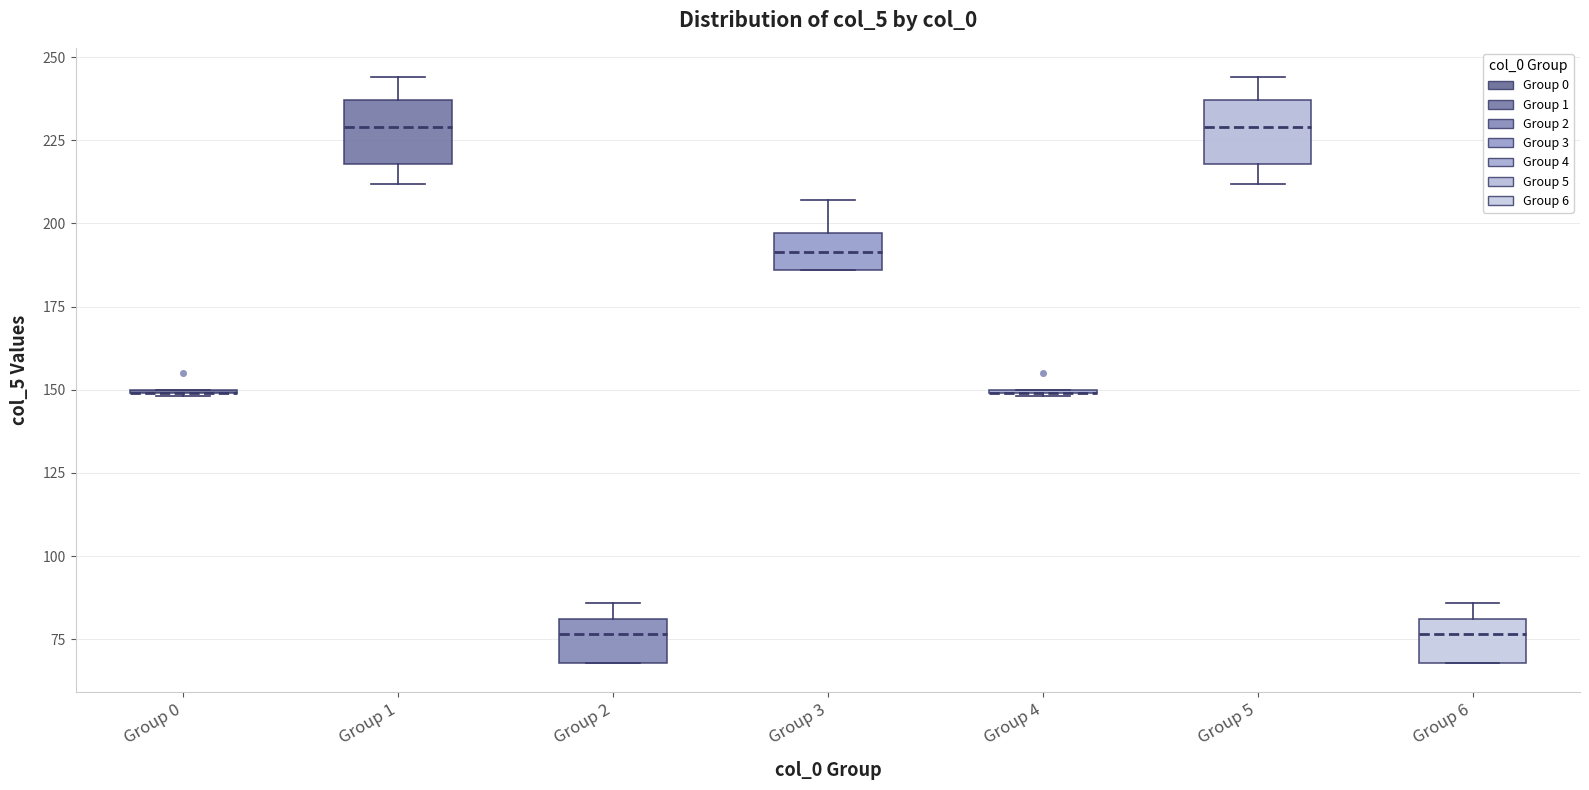

Reading left to right, transcribe this box plot: for each box, give where its median line is, the range the box spans, and where its two whiskers end, as read against the y-axis. The values are not printed on the chart, so give them approximately, as read against the axis.

Group 0: box collapsed to a line at 150, whiskers 150 to 150
Group 1: median 230, box 220 to 235, whiskers 210 to 245
Group 2: median 75, box 70 to 80, whiskers 70 to 85
Group 3: median 190, box 185 to 195, whiskers 185 to 205
Group 4: box collapsed to a line at 150, whiskers 150 to 150
Group 5: median 230, box 220 to 235, whiskers 210 to 245
Group 6: median 75, box 70 to 80, whiskers 70 to 85